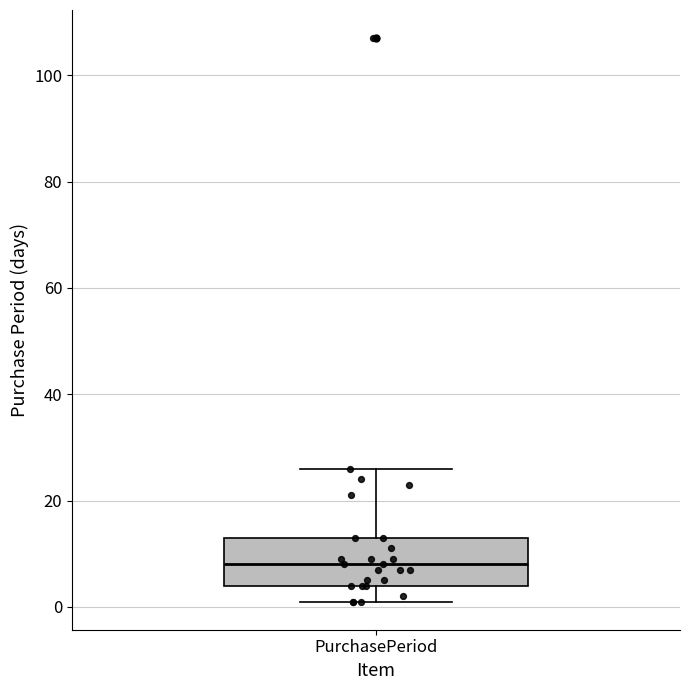

Transcribe this box plot: give where the median line is, the range the box spans, and where the two whiskers end, as read against the y-axis. The values are not printed on the chart, so give them approximately, as read against the axis.

median 8, box 4 to 14, whiskers 2 to 26